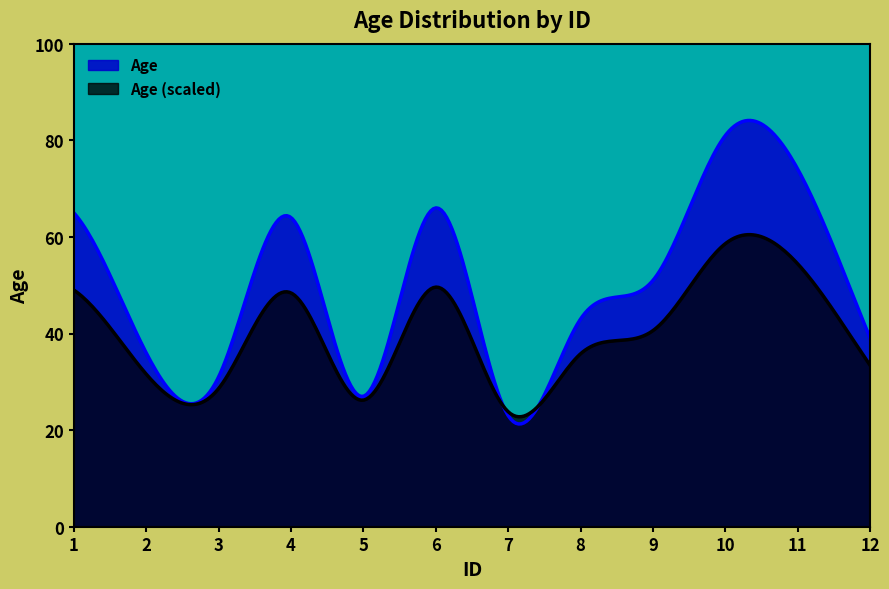

At which category does the data reach its first local valley?

3